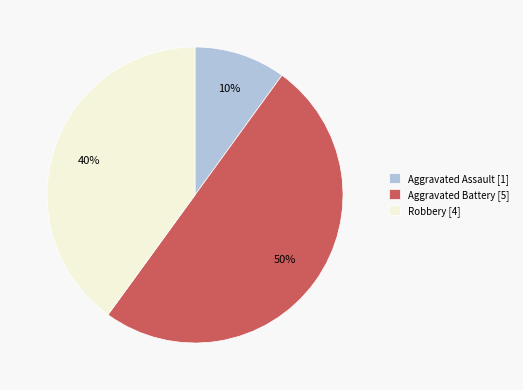

Do Aggravated Assault [1] and Aggravated Battery [5] together represent more than half of the pie?

Yes